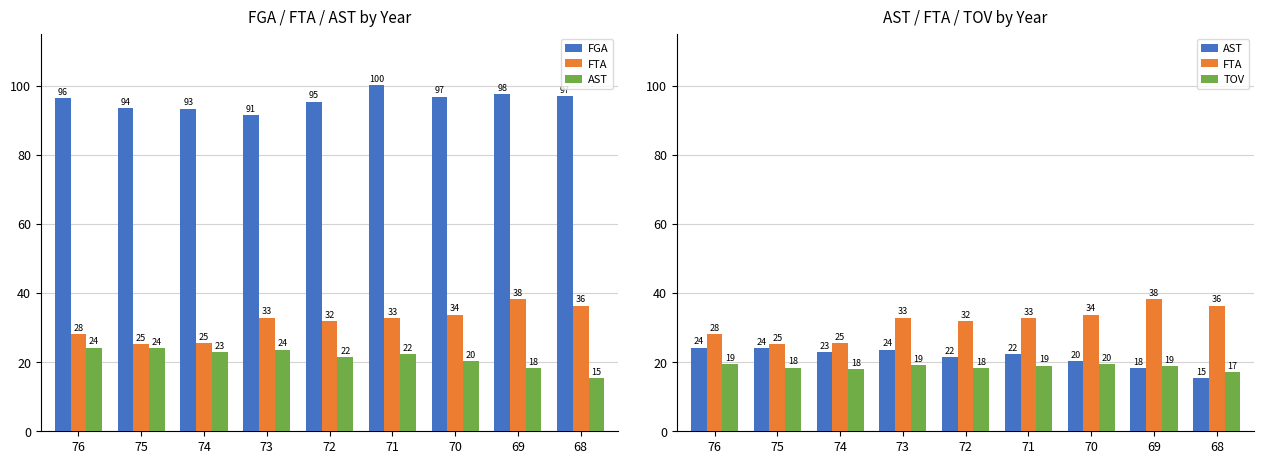

What is the smallest value displayed?

15.3